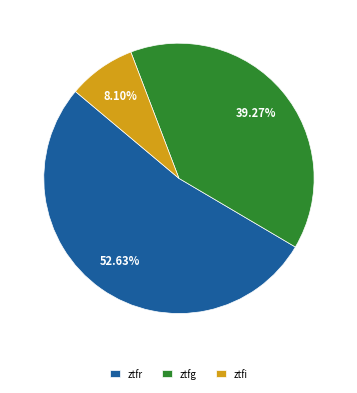

Rank the categories by value from highest to lowest.

ztfr, ztfg, ztfi